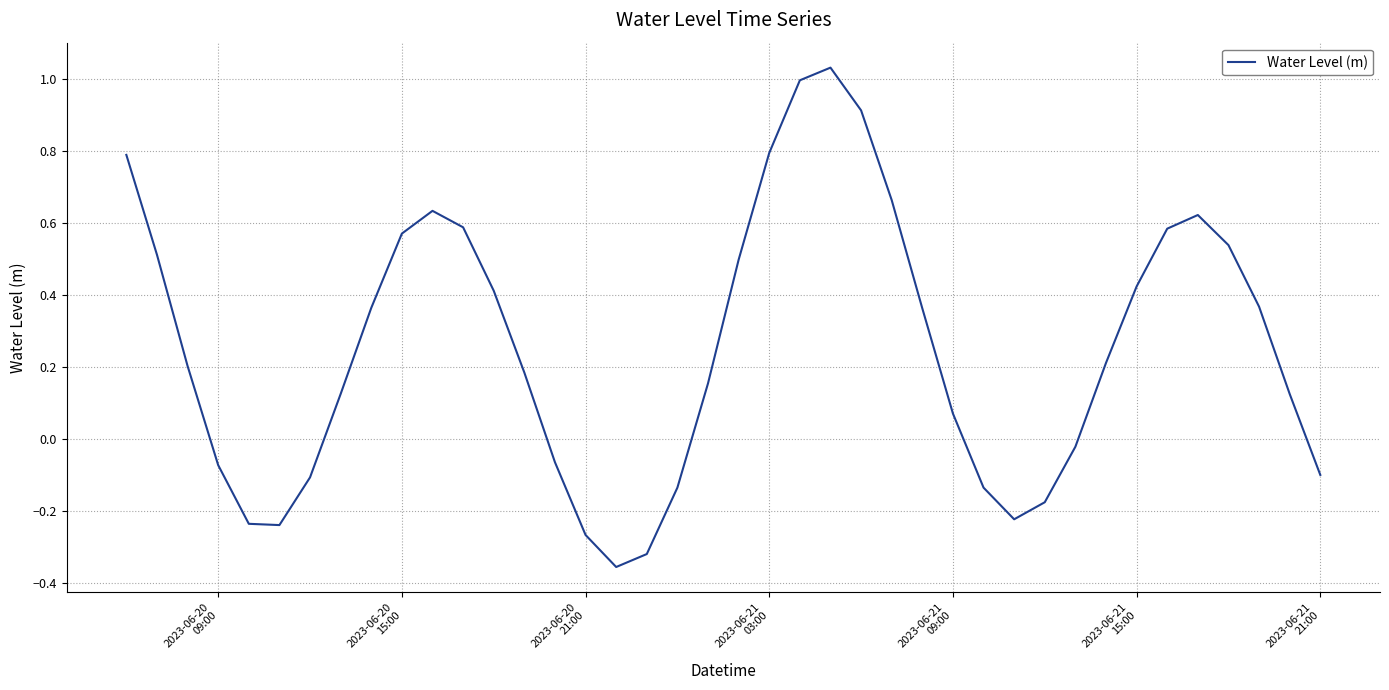

What is the difference between the maximum and minimum values?

1.4